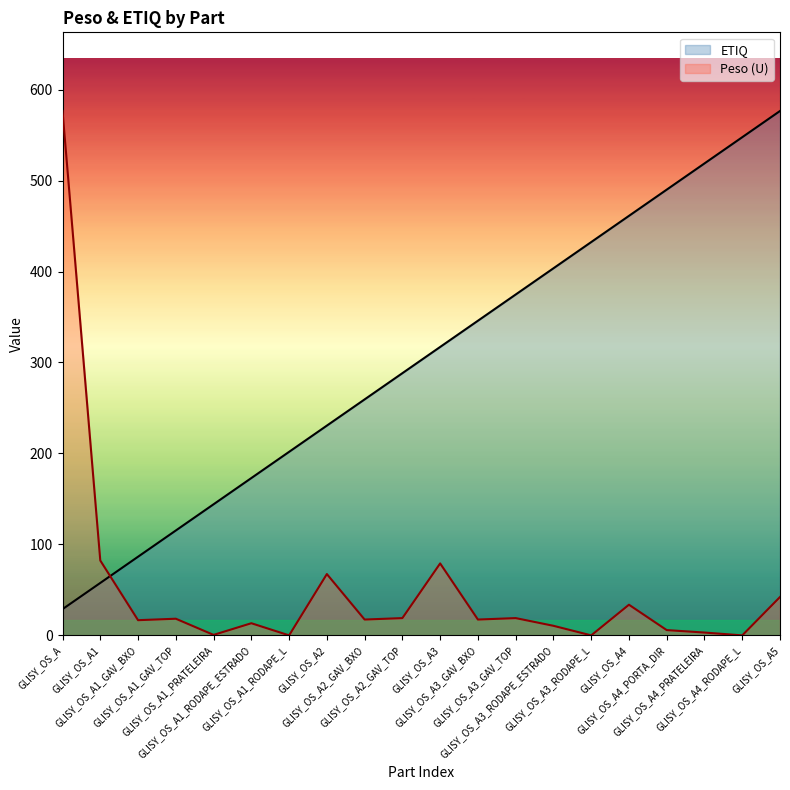

How many lines are shown in the chart?

2